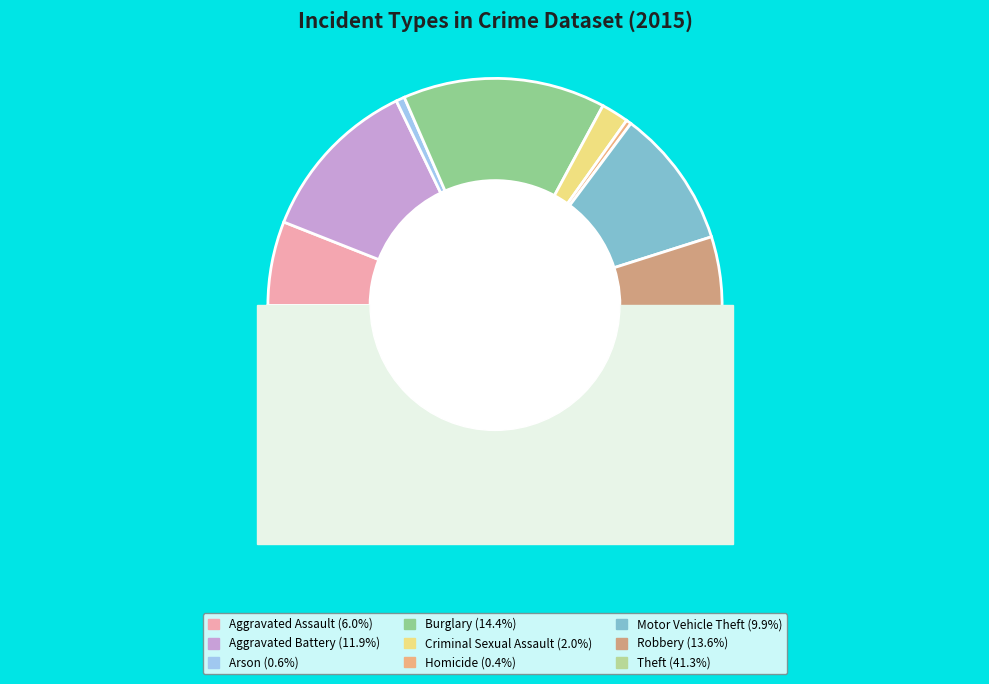

How many segments does this pie chart have?

9